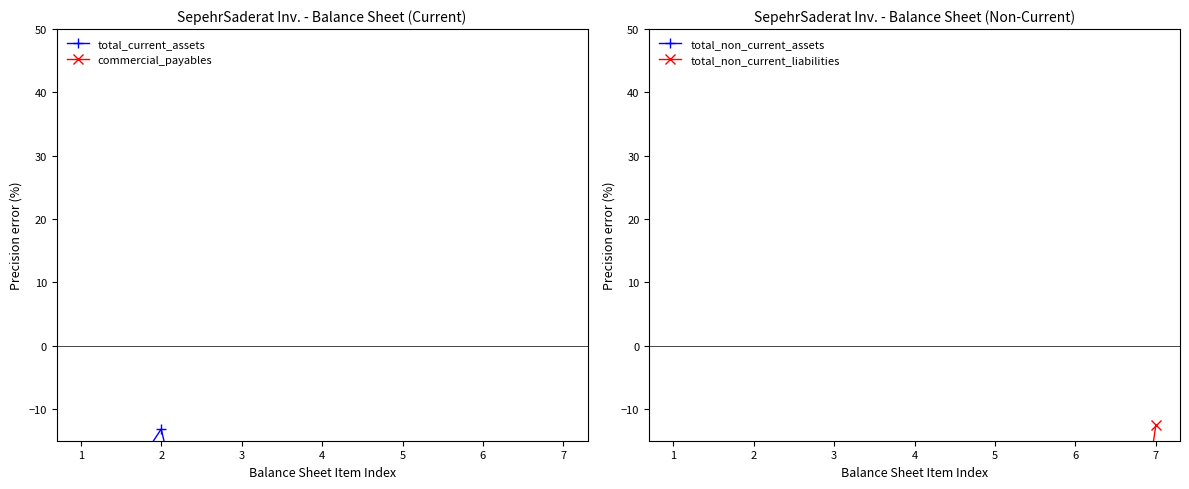

Rank the series by their maximum value, from lowest to highest.

total_non_current_assets, commercial_payables, total_current_assets, total_non_current_liabilities